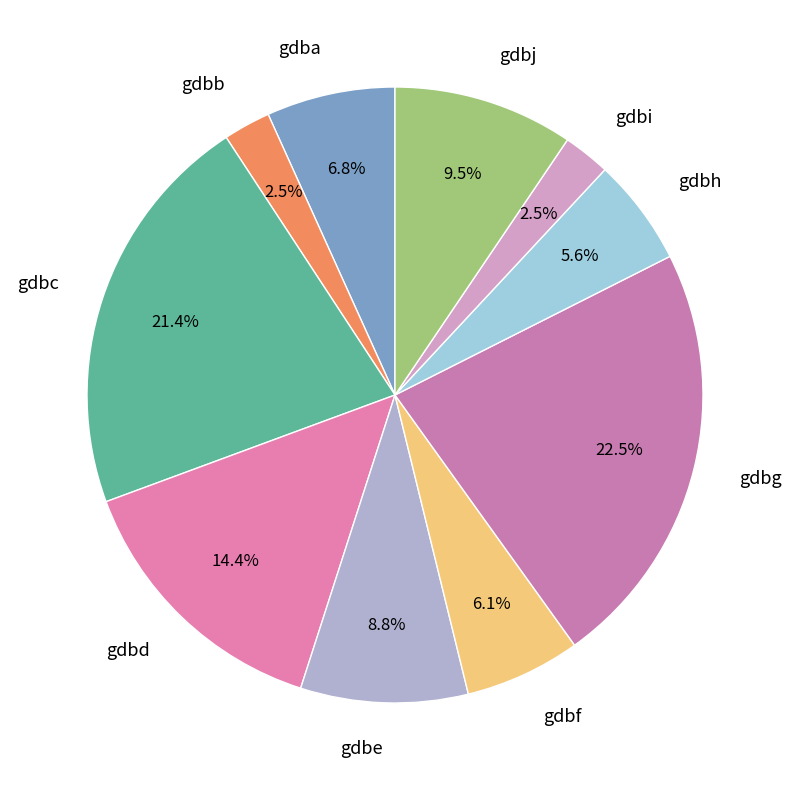

What is the largest slice in the pie chart?

gdbg